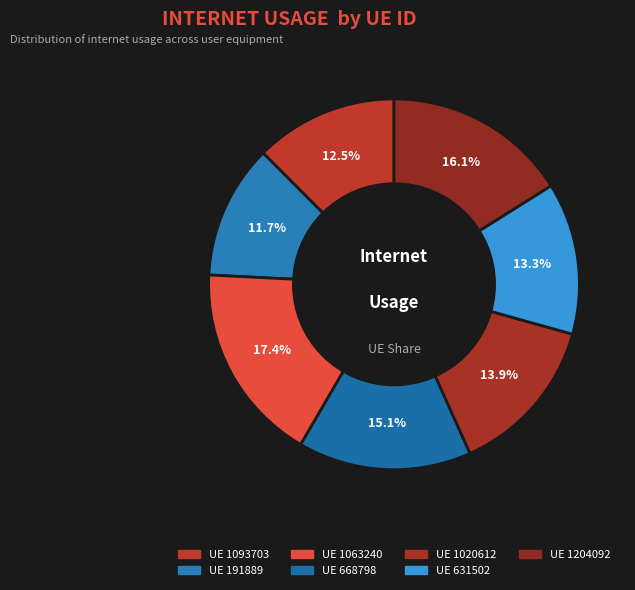

How many slices are in this pie chart?

7